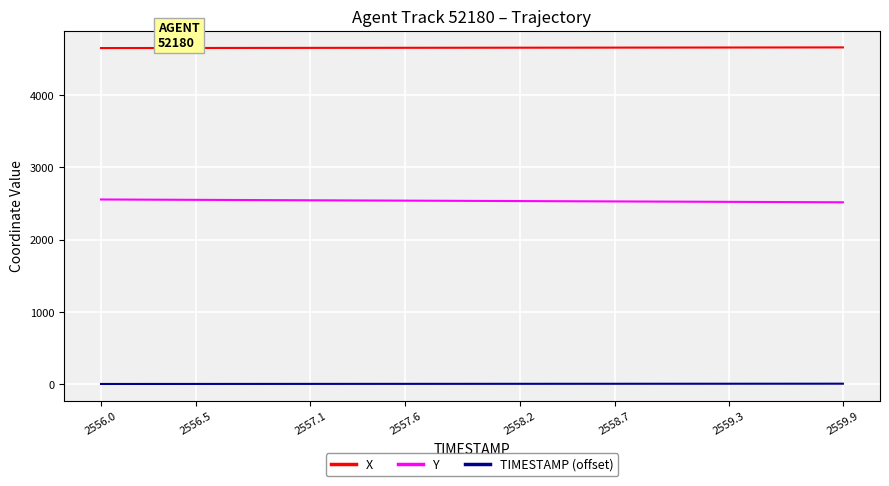

List the series in order of their peak value, lowest first.

TIMESTAMP (offset), Y, X